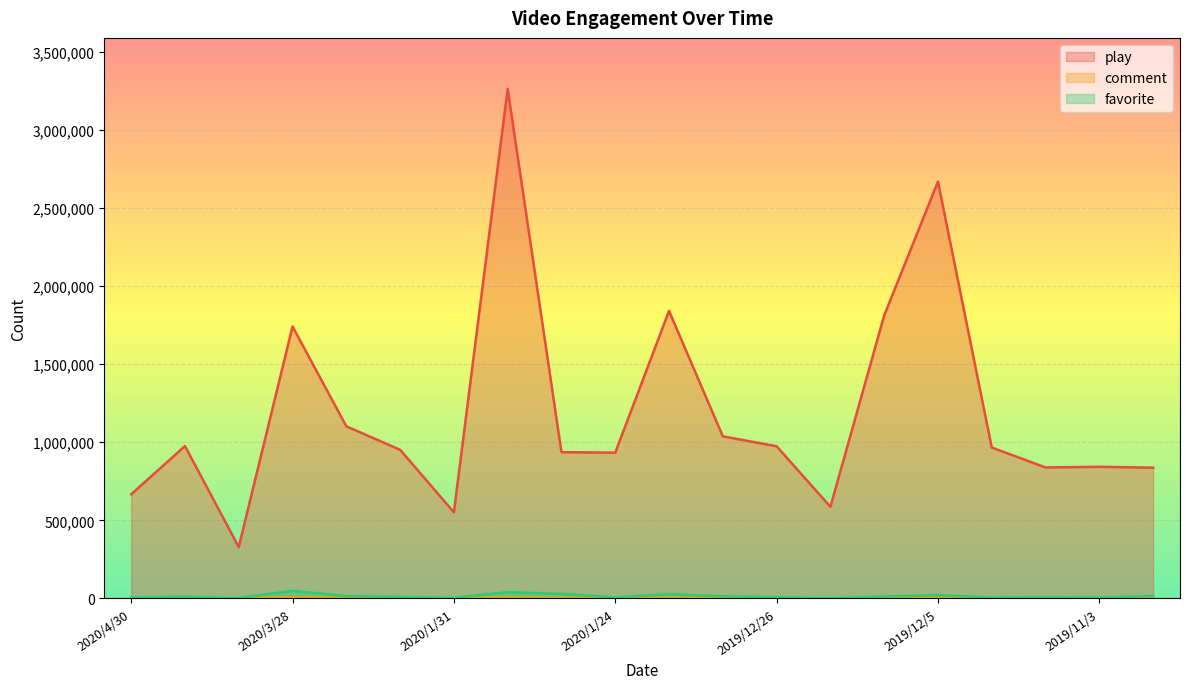

How many interior local peaks does the comment series have?

5